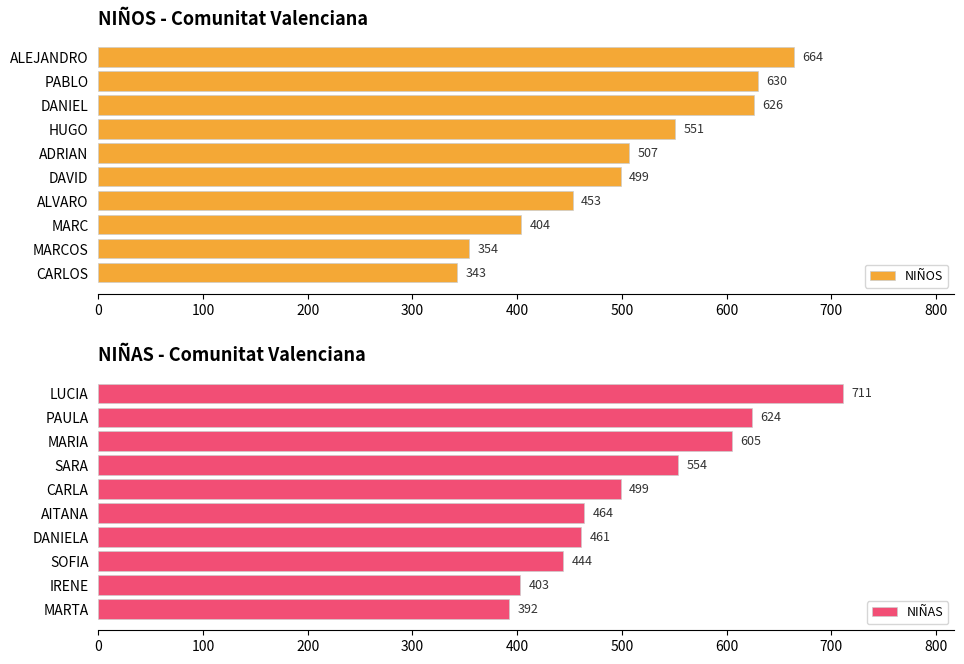

Rank the series by their average value, from highest to lowest.

NIÑAS, NIÑOS